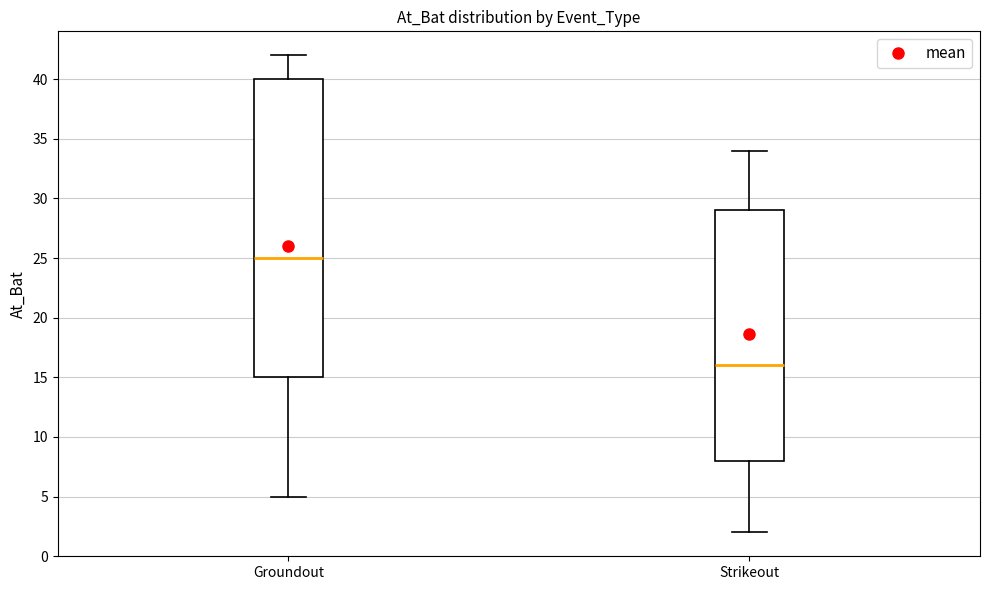

Which box is the tallest, from its lower edge to its upper edge?

Groundout